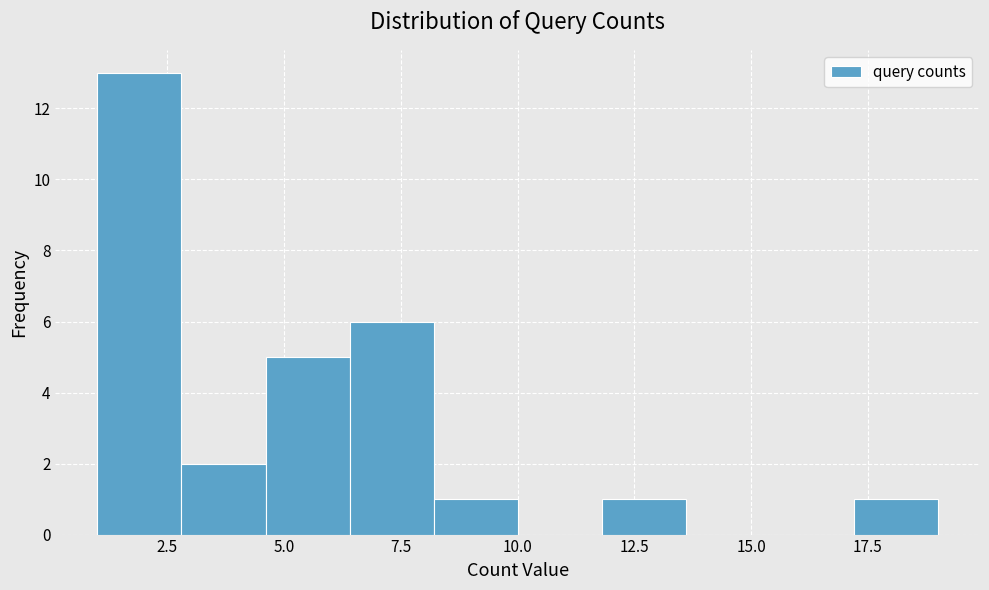

Around what value on the x-axis is the tallest bar? Give the approximate position of its centre, as read against the axis.

2.0